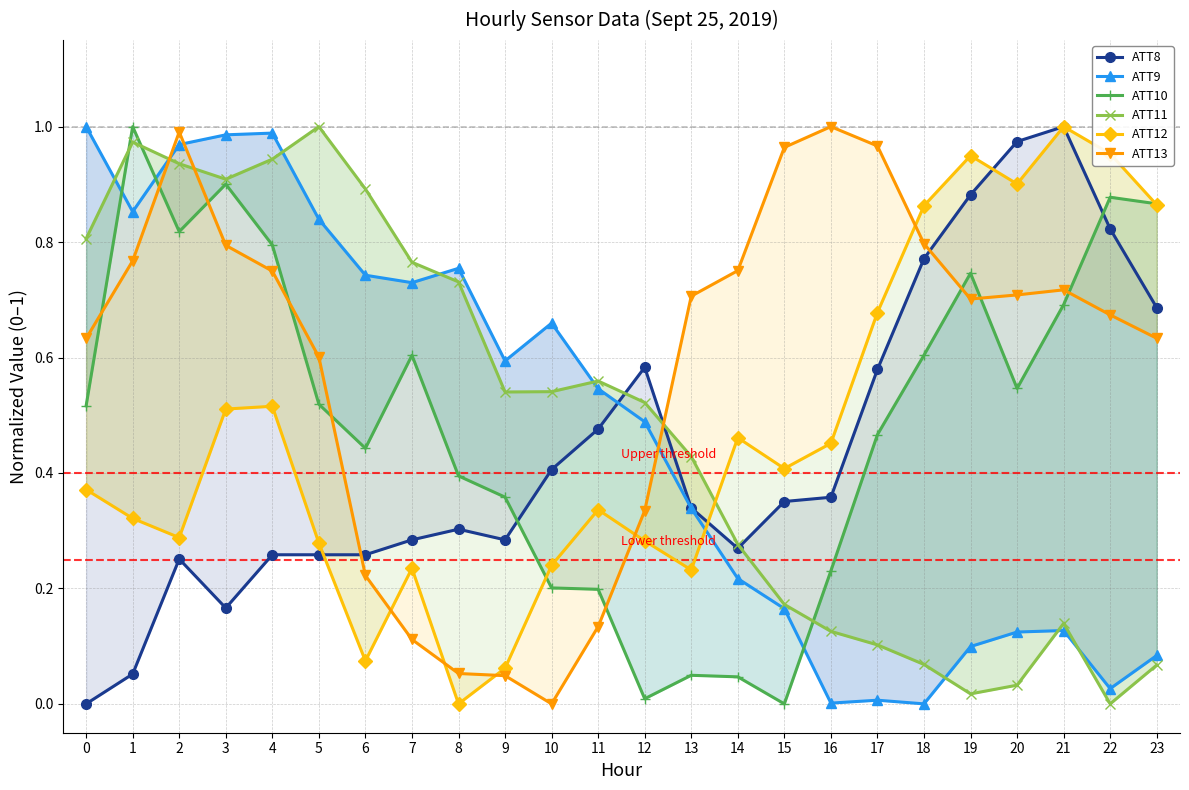

What is the average value of the ATT13 series?

0.6